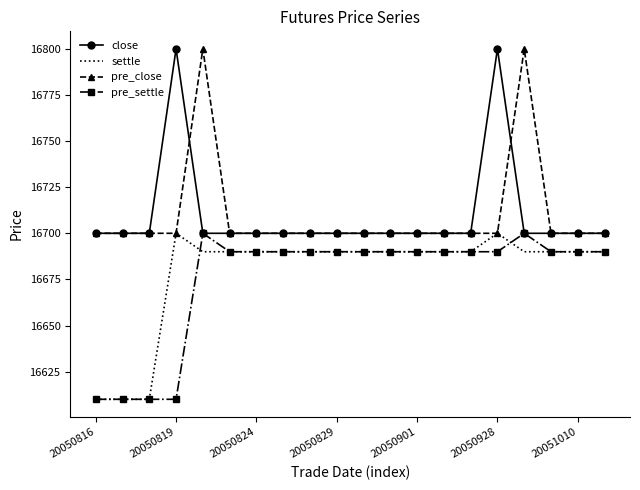

What is the maximum value shown in the chart?

16800